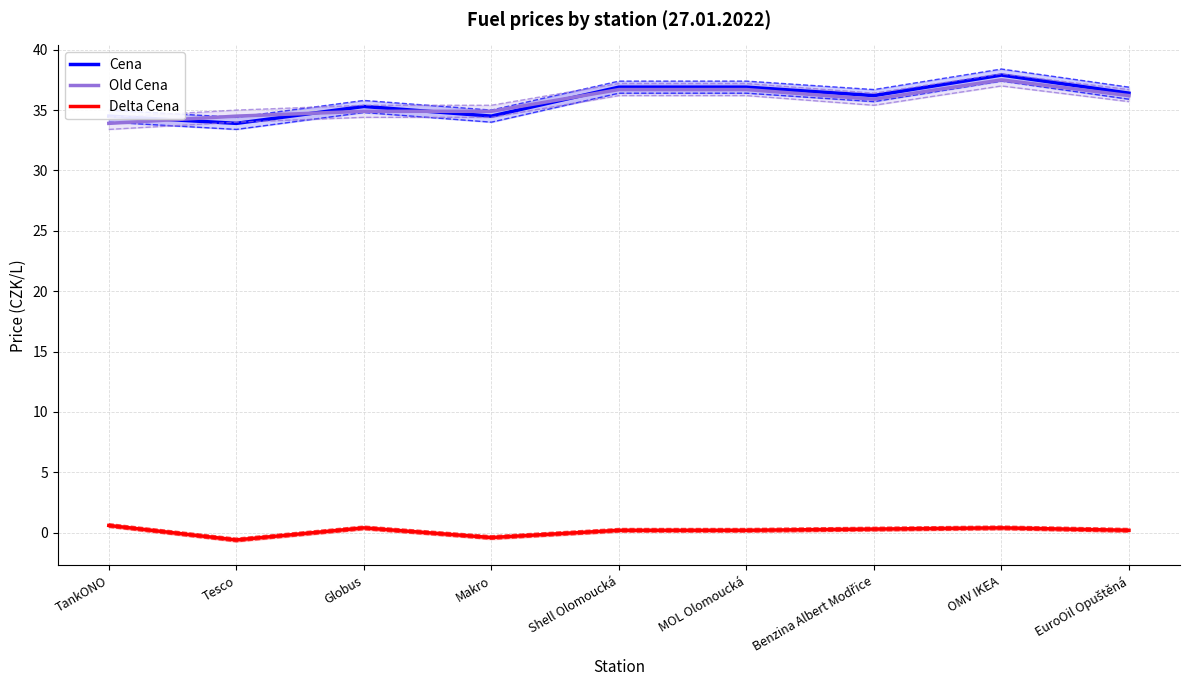

What are all the series names shown in the legend?

Cena, Old Cena, Delta Cena